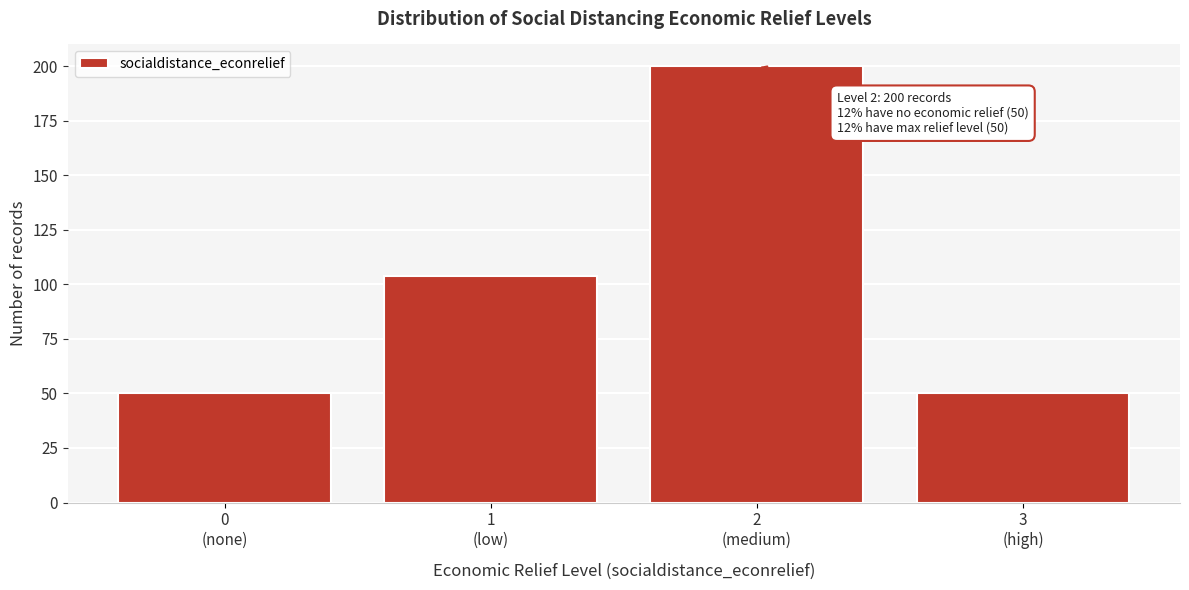

Reading left to right, list all the values displayed in this chart.

50	104	200	50